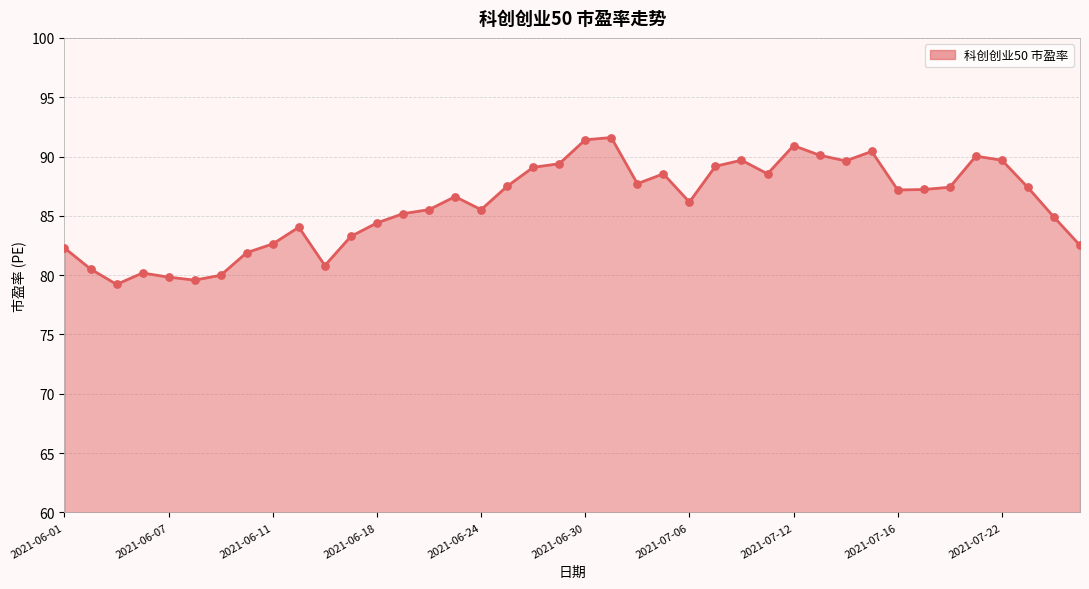

What is the smallest value displayed?

79.2